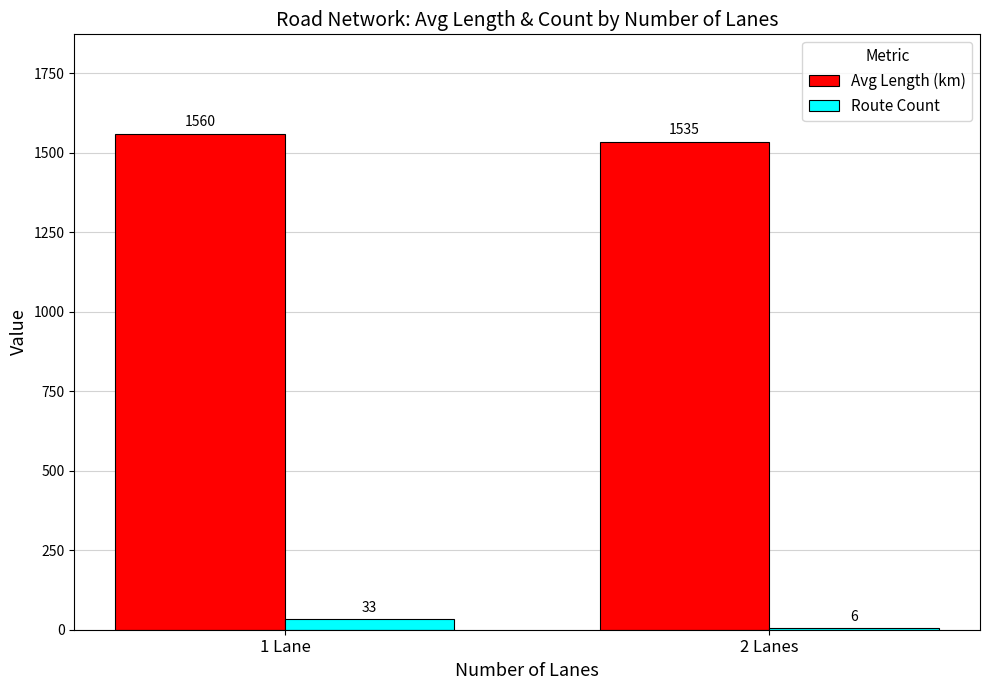

What is the sum of all Avg Length (km) values?

3095.8